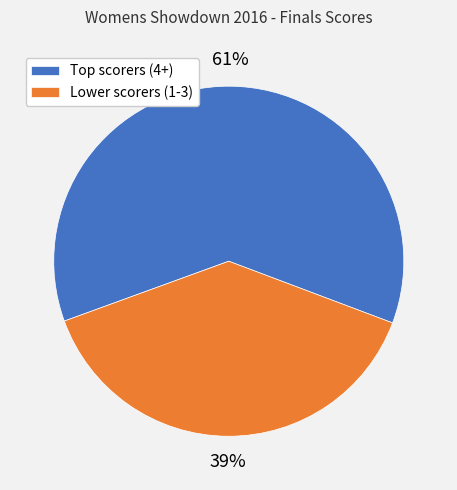

To the nearest percent, what is the average slice percentage?

50%